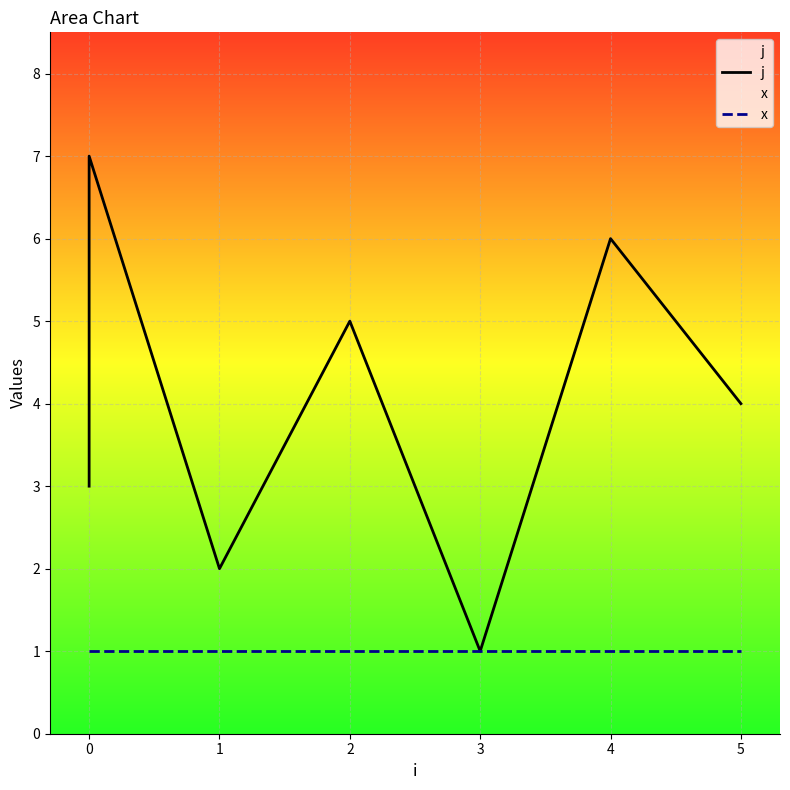

What is the smallest value displayed?

1